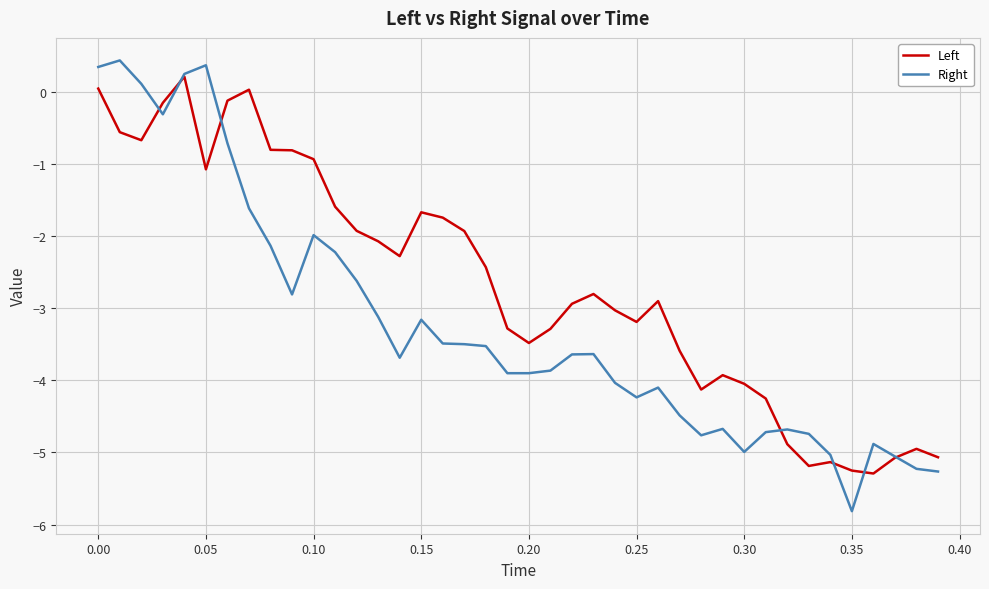

Which series has the widest spread of values?

Right